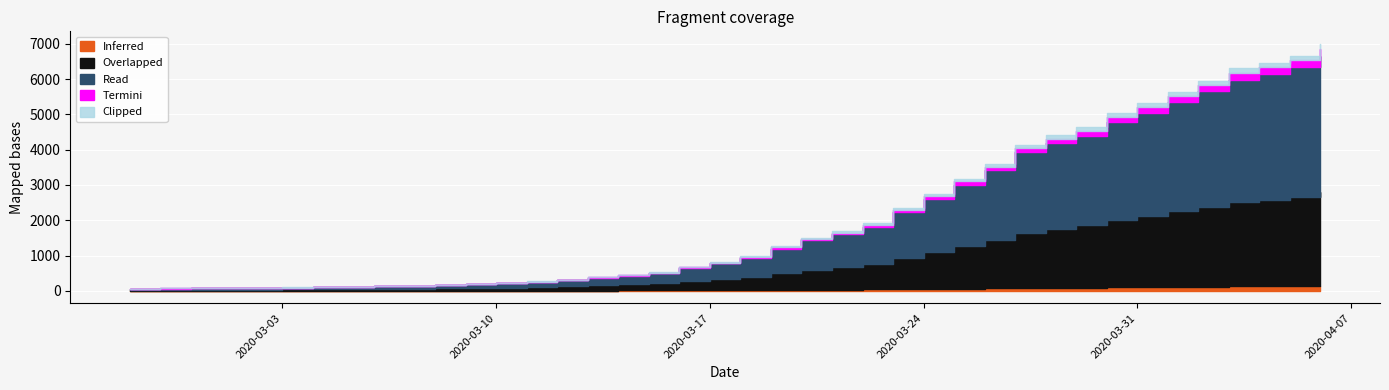

Reading left to right, list all the values displayed in this chart.

2020-02-27=64	2020-02-28=68	2020-02-29=69	2020-03-01=76	2020-03-02=87	2020-03-03=95	2020-03-04=108	2020-03-05=119	2020-03-06=138	2020-03-07=146	2020-03-08=166	2020-03-09=196	2020-03-10=225	2020-03-11=268	2020-03-12=319	2020-03-13=397	2020-03-14=451	2020-03-15=522	2020-03-16=676	2020-03-17=815	2020-03-18=992	2020-03-19=1260	2020-03-20=1504	2020-03-21=1685	2020-03-22=1908	2020-03-23=2344	2020-03-24=2753	2020-03-25=3167	2020-03-26=3591	2020-03-27=4128	2020-03-28=4402	2020-03-29=4628	2020-03-30=5028	2020-03-31=5317	2020-04-01=5622	2020-04-02=5952	2020-04-03=6301	2020-04-04=6466	2020-04-05=6664	2020-04-06=7002